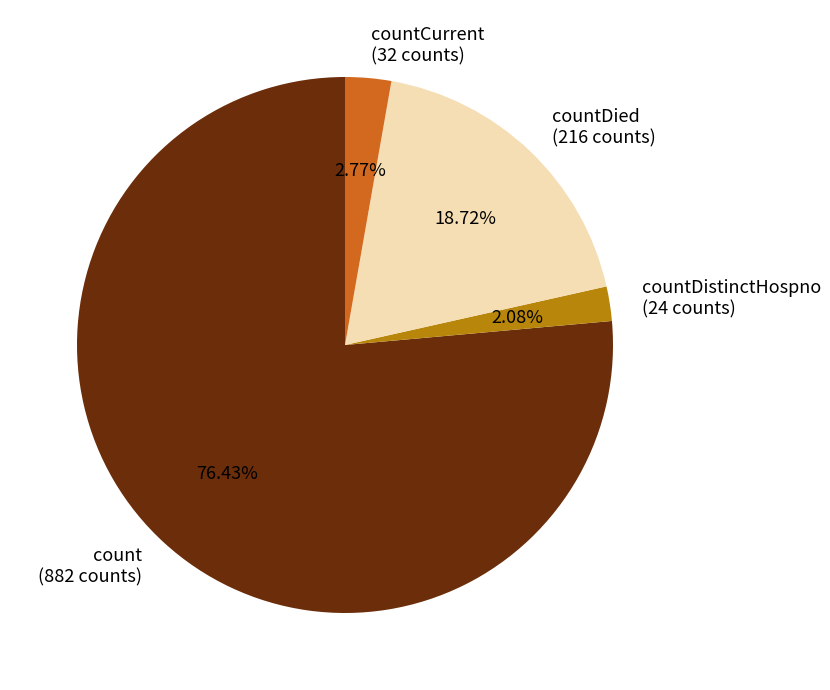

Combined, do countDied (216 counts) and count (882 counts) account for over 50%?

Yes